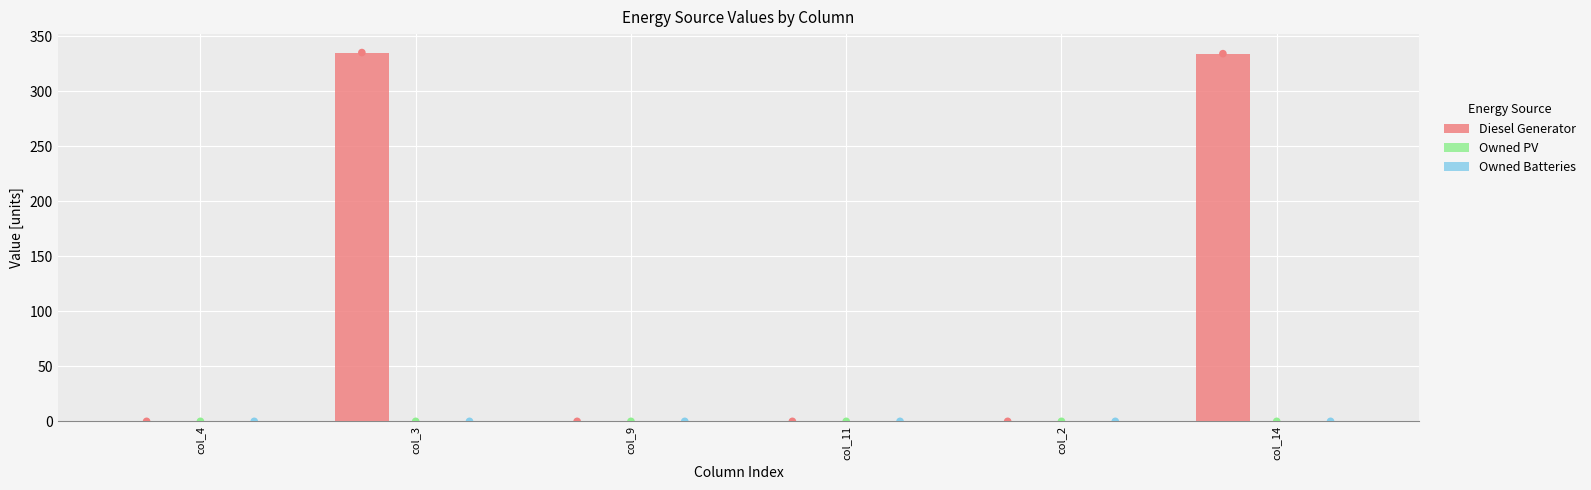

Which series has the largest total across all categories?

Diesel Generator